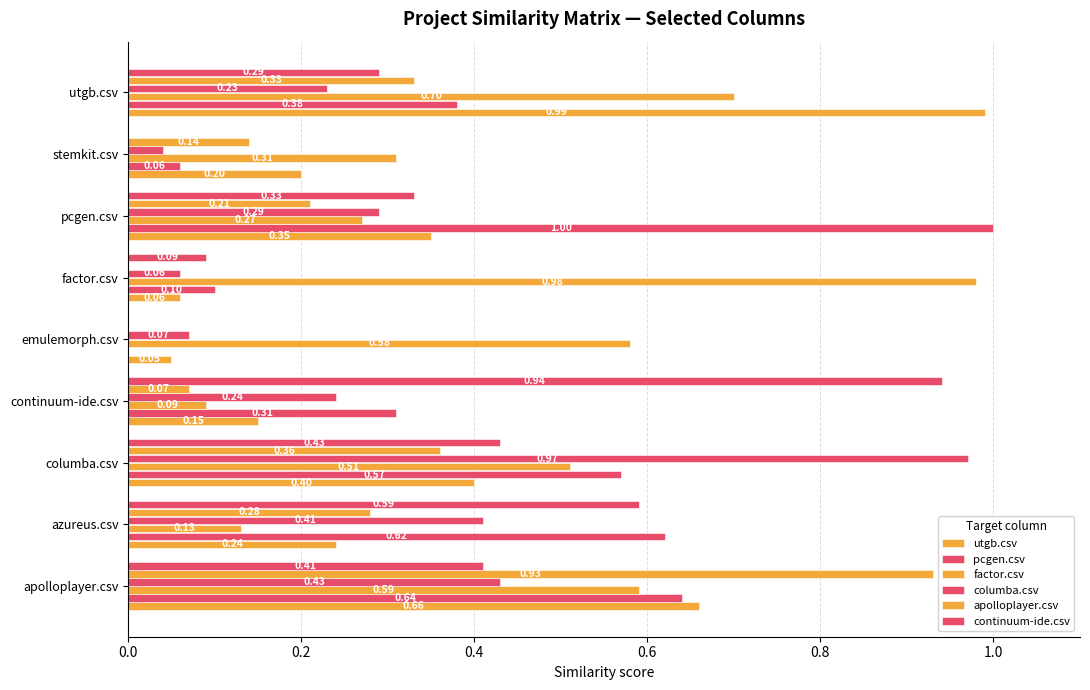

Count the number of data series in this chart.

6